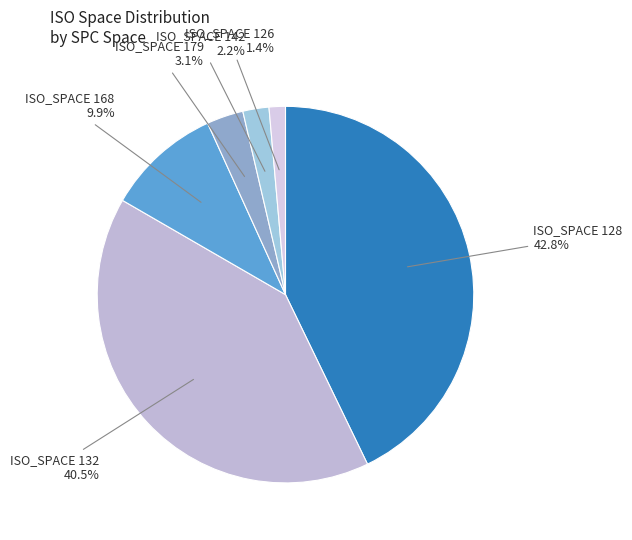

What is the largest slice in the pie chart?

ISO_SPACE 128